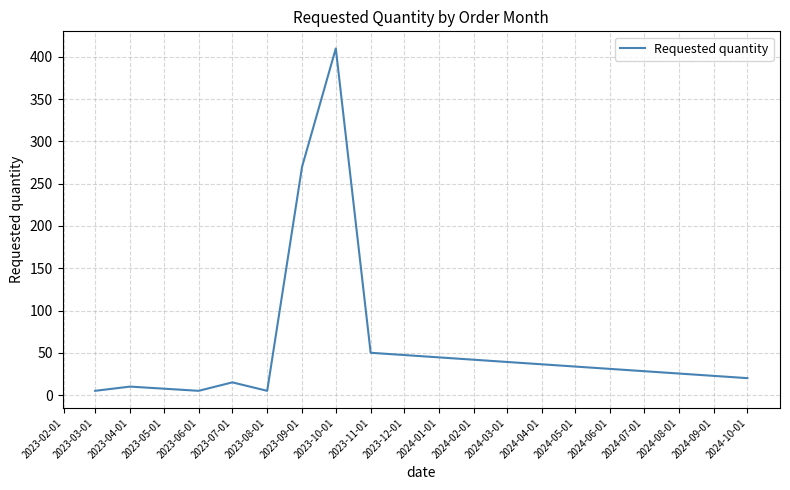

Is it true that the value at 2023-11-01 is 50?

True